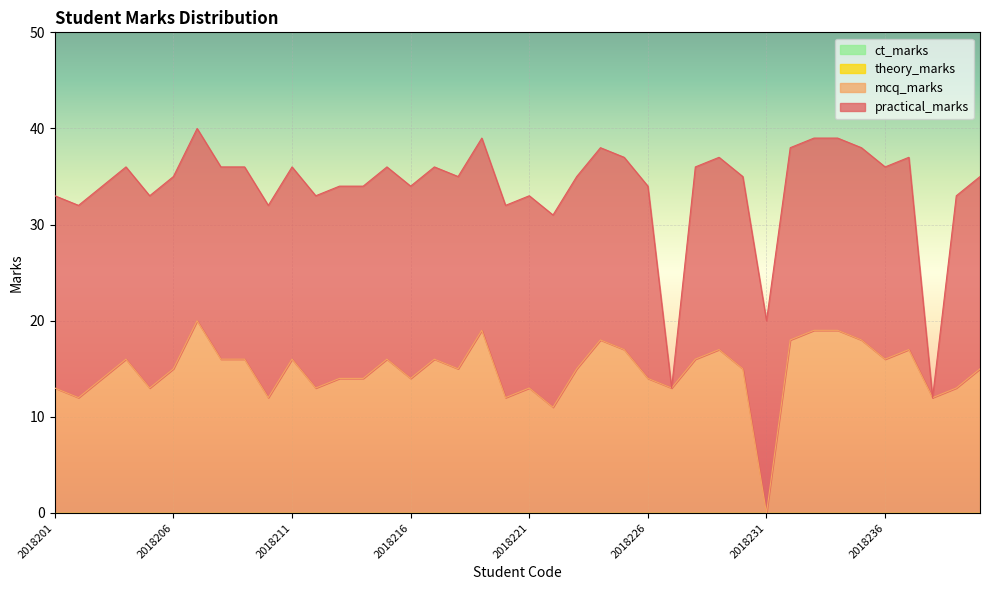

What is the value of the practical_marks point at the 36th from the left?

20